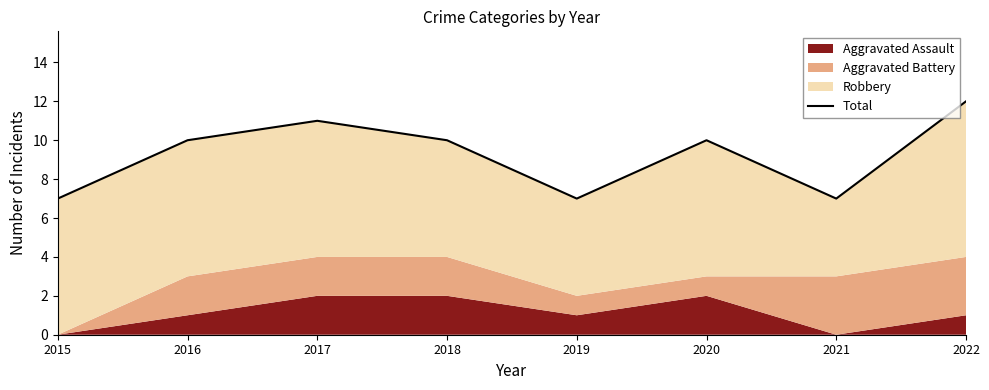

How many values are below 10?

3